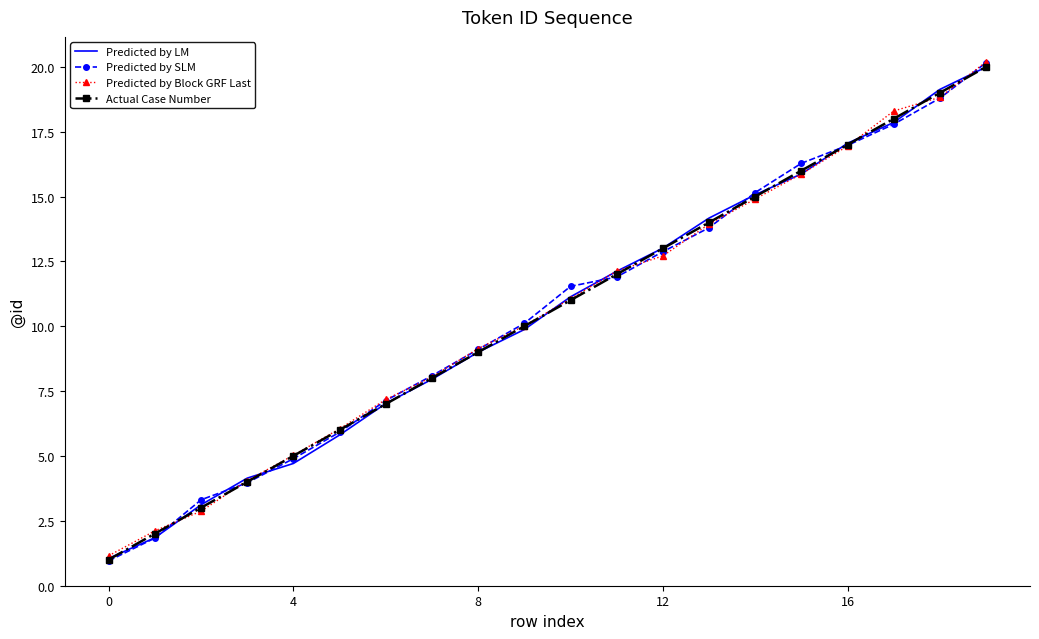

Which series has the largest range (max minus min)?

Predicted by SLM